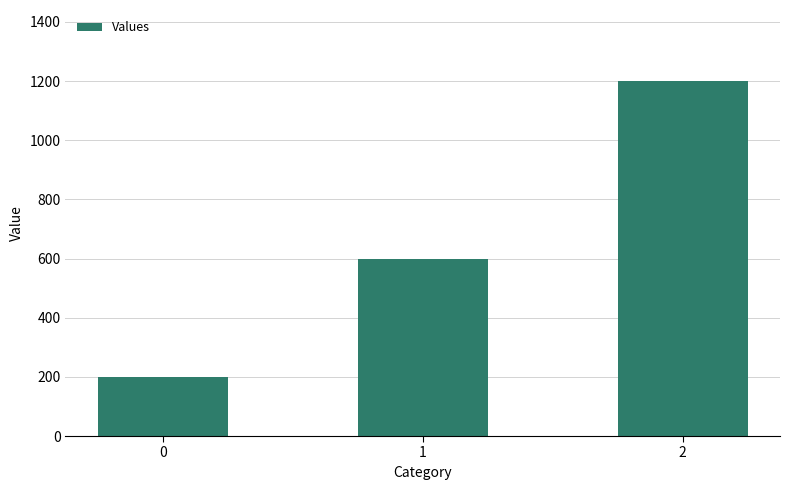

How many values are between 200 and 1200?

3